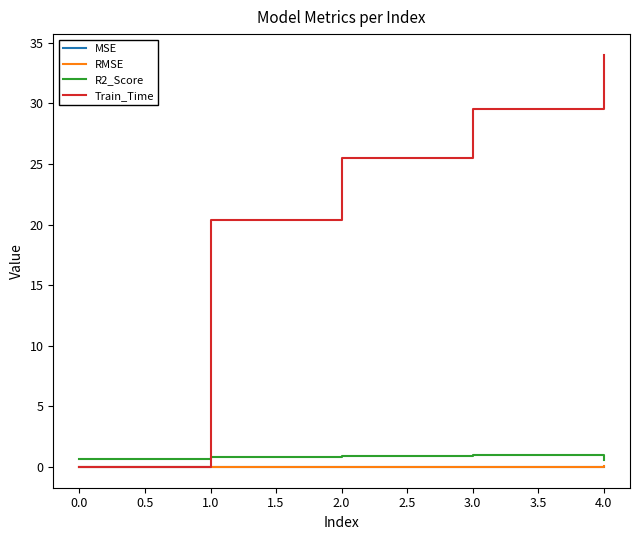

What is the maximum value for Train_Time?

34.0